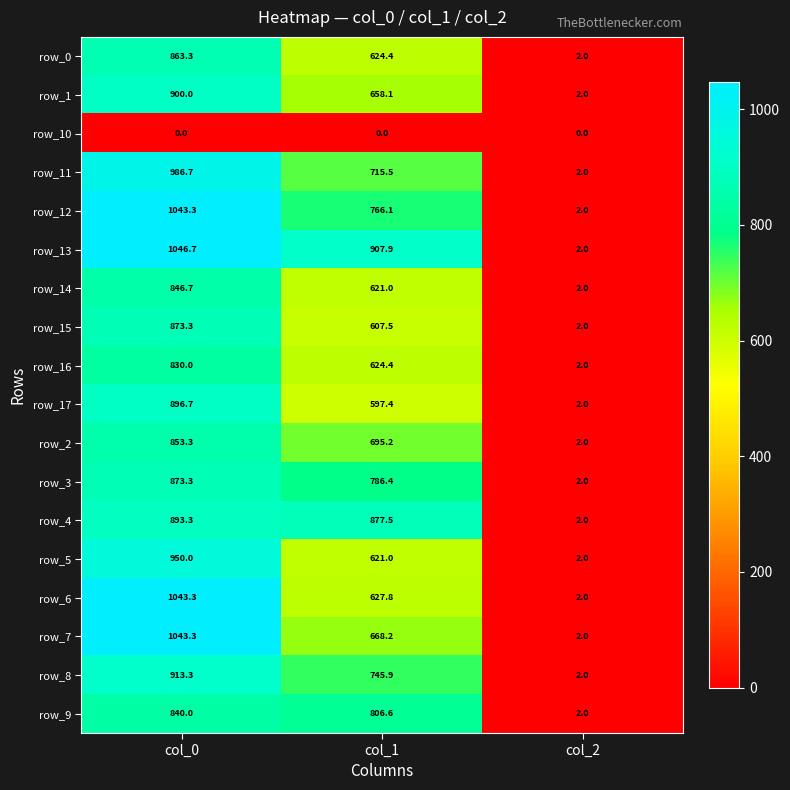

Which category has the highest value in the row_11 series?

col_0